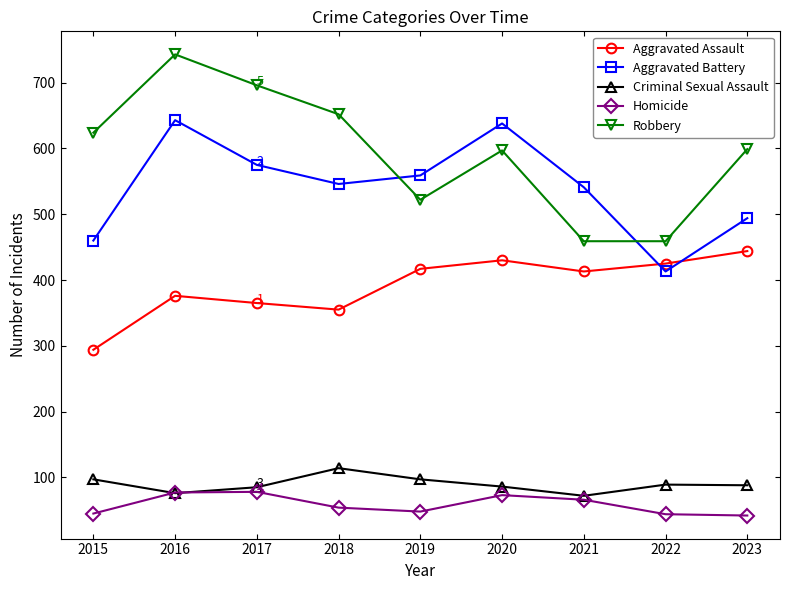

What is the difference between the second highest and minimum values in the Aggravated Assault series?

136